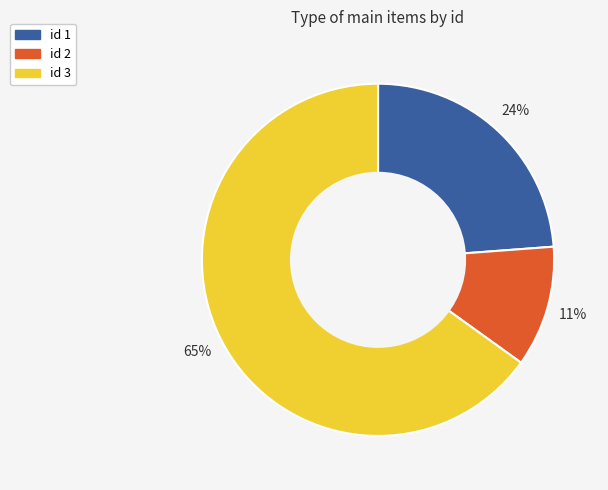

To the nearest percent, what is the difference between the largest and smallest slice percentages?

54%